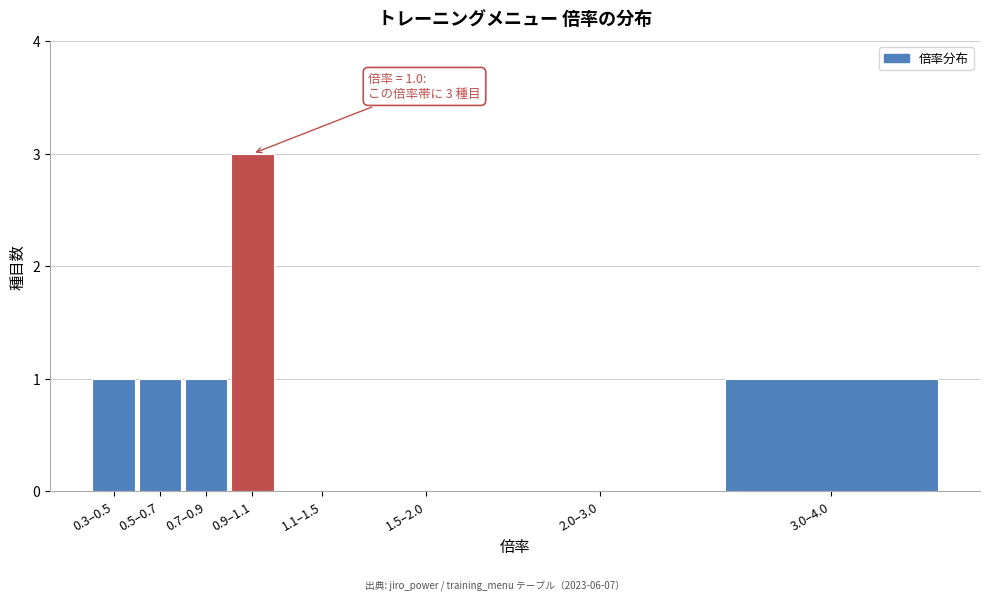

Reading right to left, list all the values displayed in this chart.

3.0–4.0=1	2.0–3.0=0	1.5–2.0=0	1.1–1.5=0	0.9–1.1=3	0.7–0.9=1	0.5–0.7=1	0.3–0.5=1